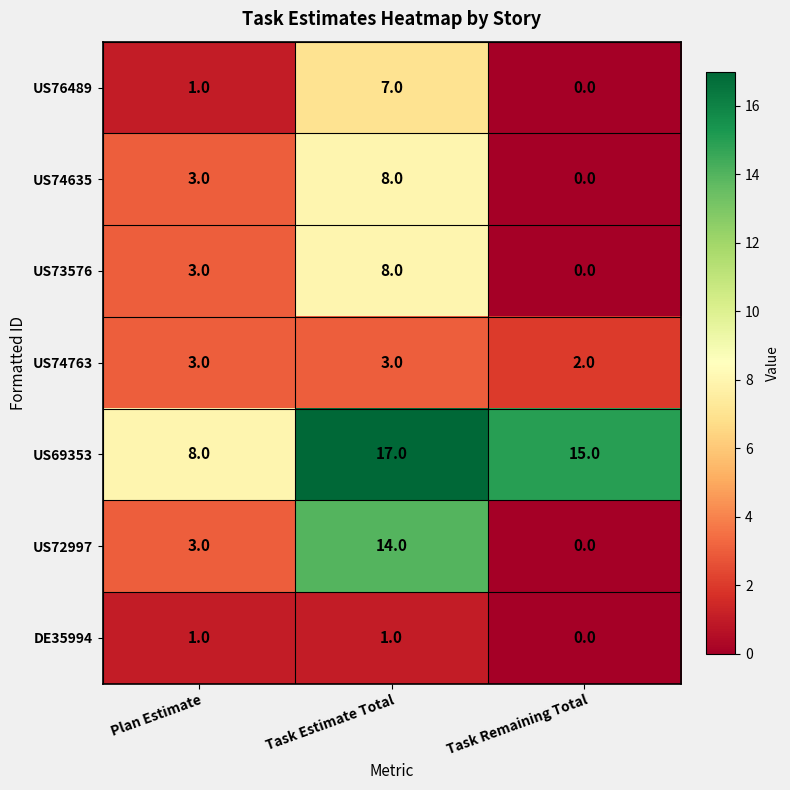

List the labels in order of US76489 value, largest first.

Task Estimate Total, Plan Estimate, Task Remaining Total